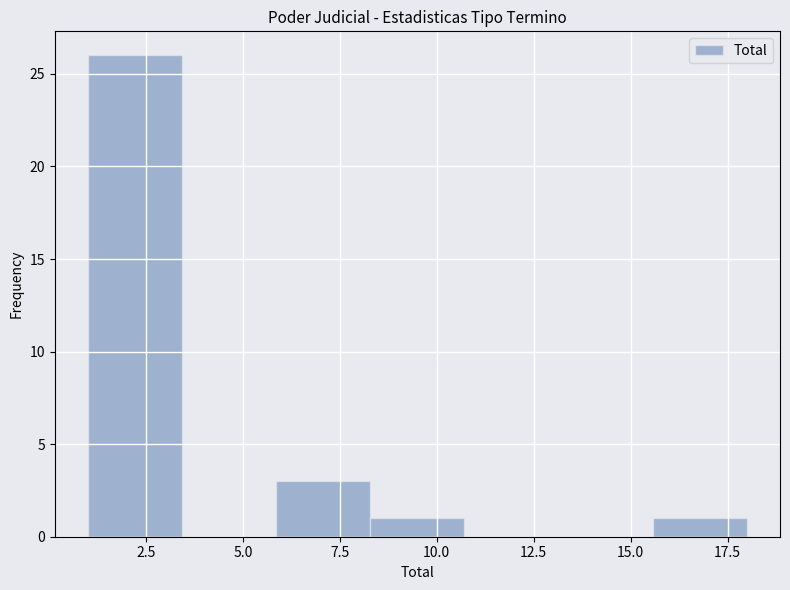

Over which range of the x-axis is the bar tallest?

1.0 to 3.5